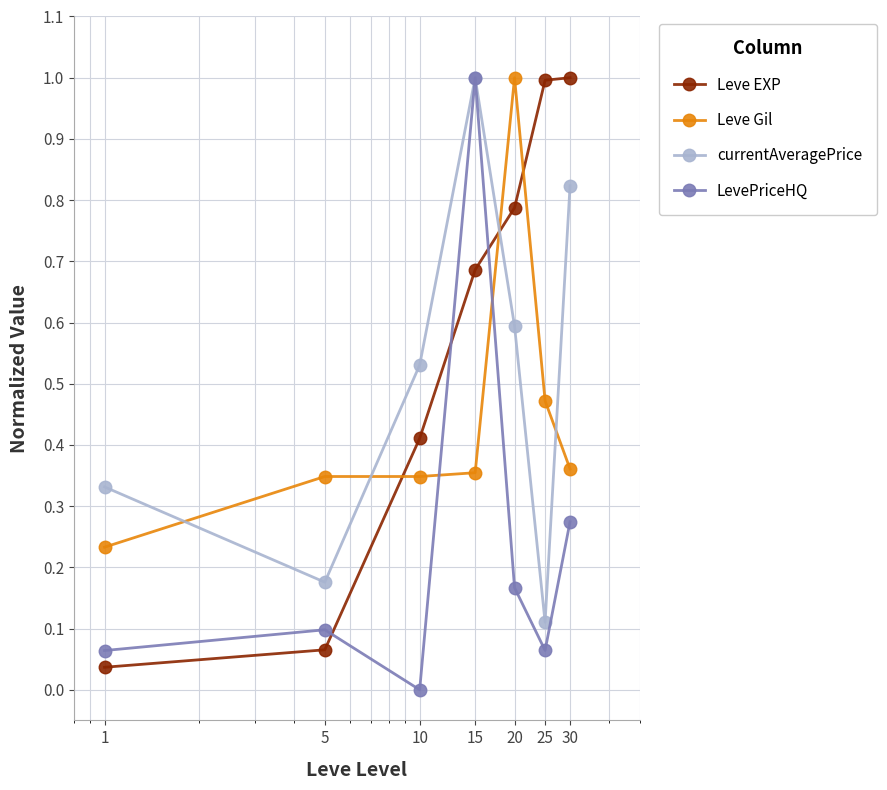

How many data points in LevePriceHQ are above 0?

6